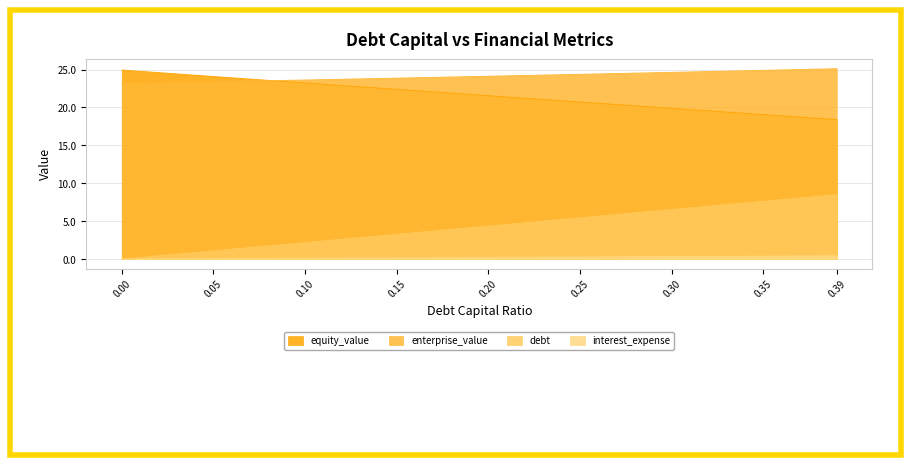

The equity_value series shows 23.2 at 0.10. True or false?

True